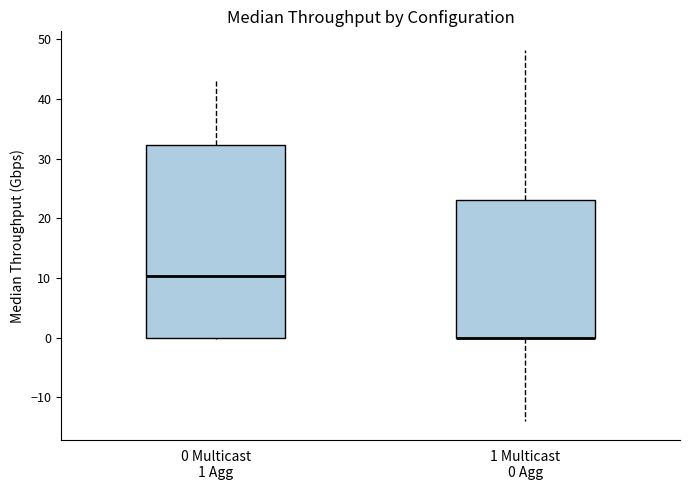

Where does the median line of the box for 0 Multicast 1 Agg sit on the y-axis? The values are not printed on the chart, so give them approximately, as read against the axis.

10